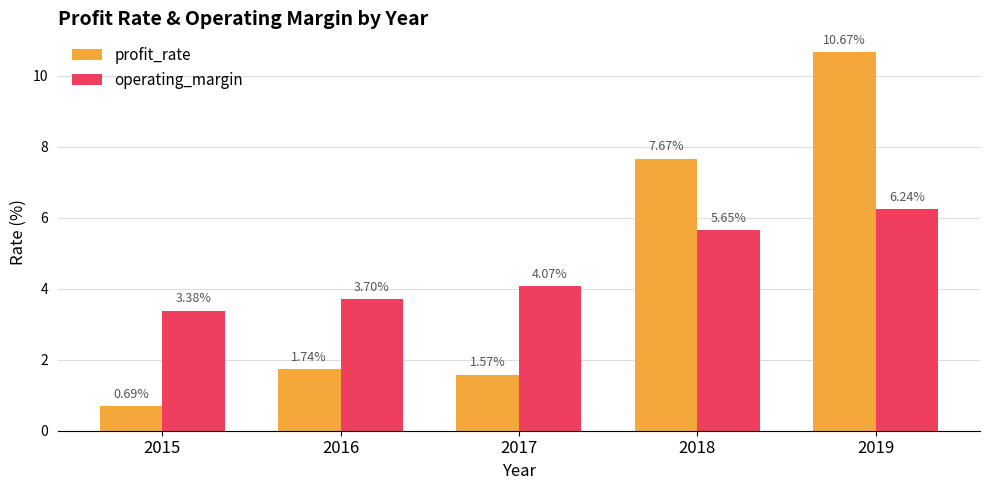

The value of operating_margin at 2019 is 9.0. True or false?

False